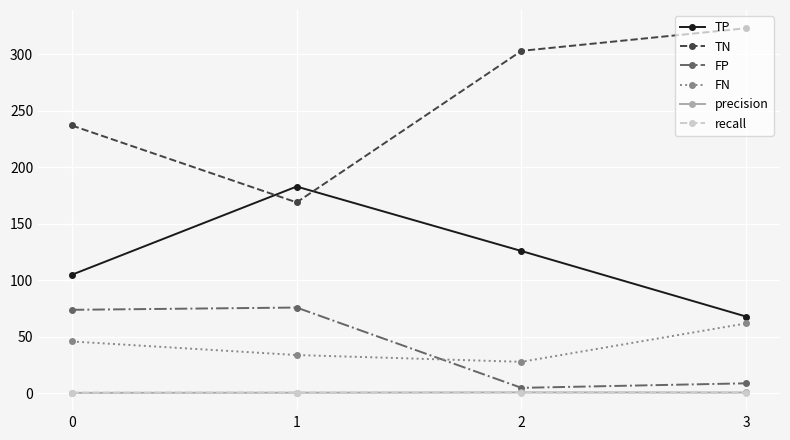

What is the total value across all series at 2?

463.8